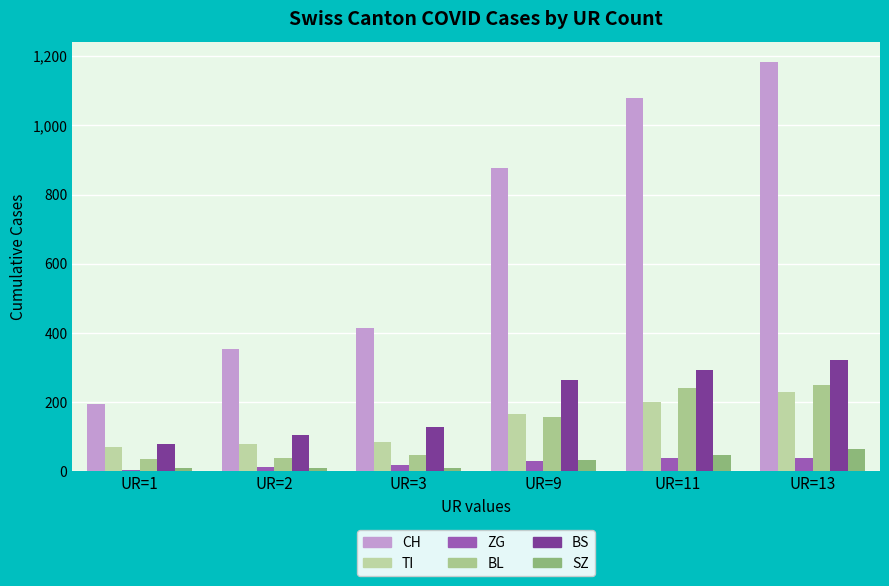

At how many categories does at least one series exceed 658?

3